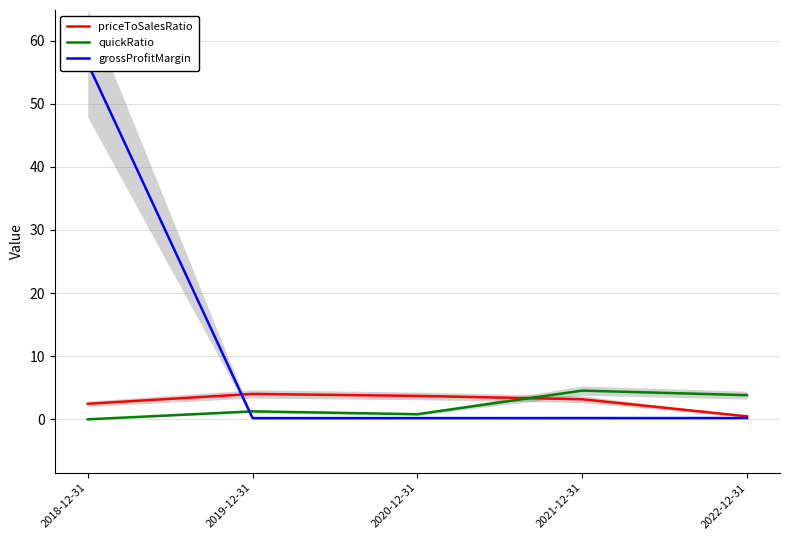

What are all the series names shown in the legend?

priceToSalesRatio, quickRatio, grossProfitMargin